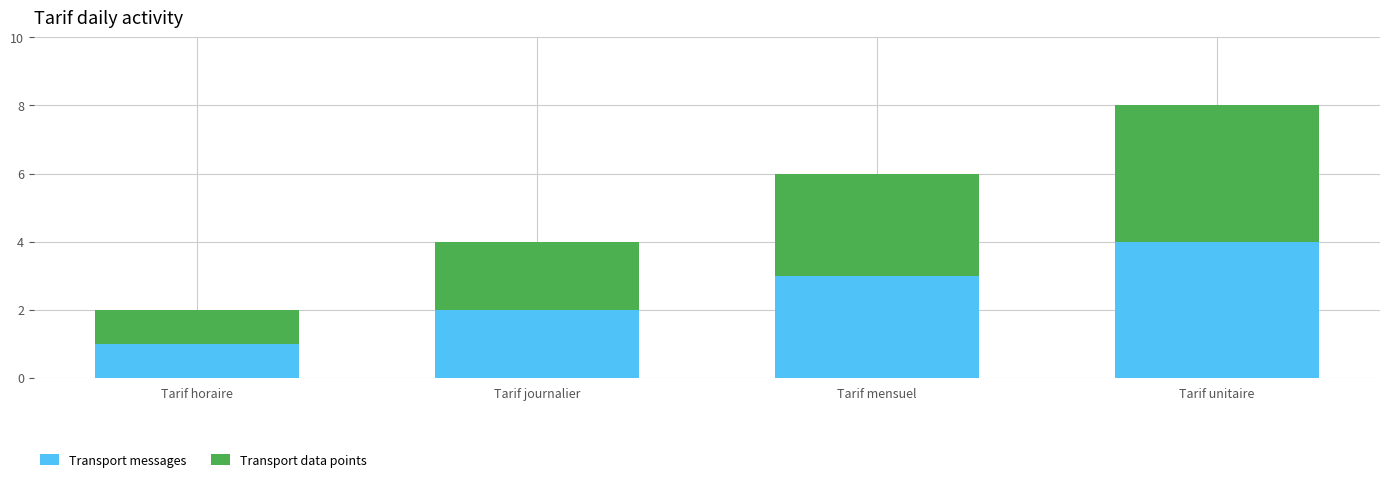

What is the maximum value for Transport messages?

4